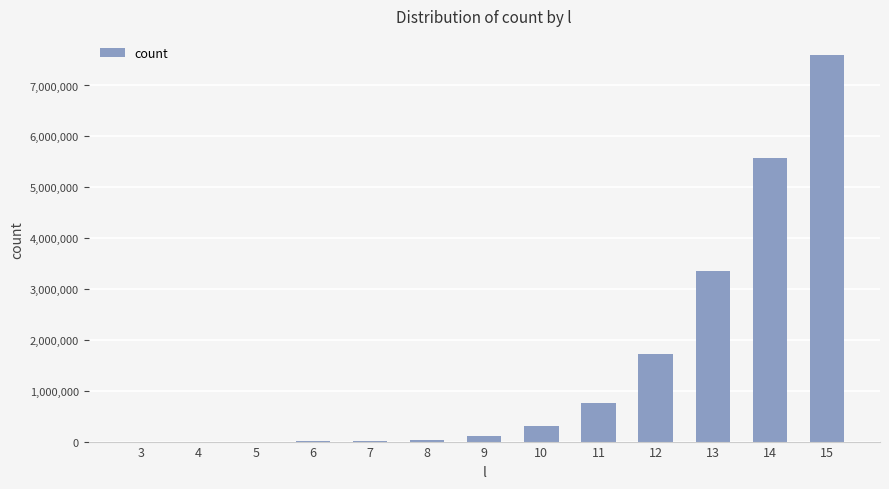

At which label is the value closest to 3797435?

13